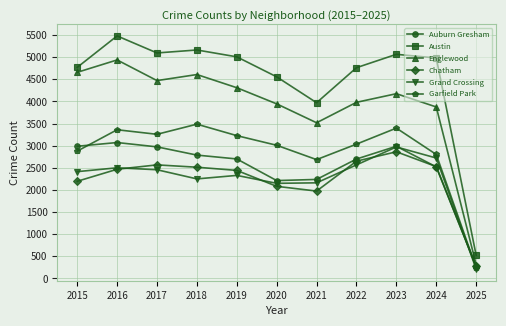

Count the number of categories in the chart.

11